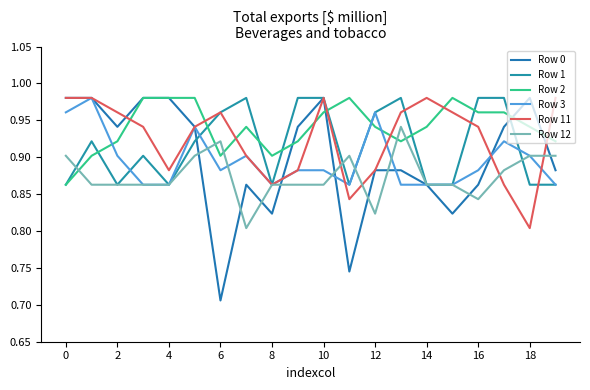

Does the chart display data point markers on the line(s)?

No